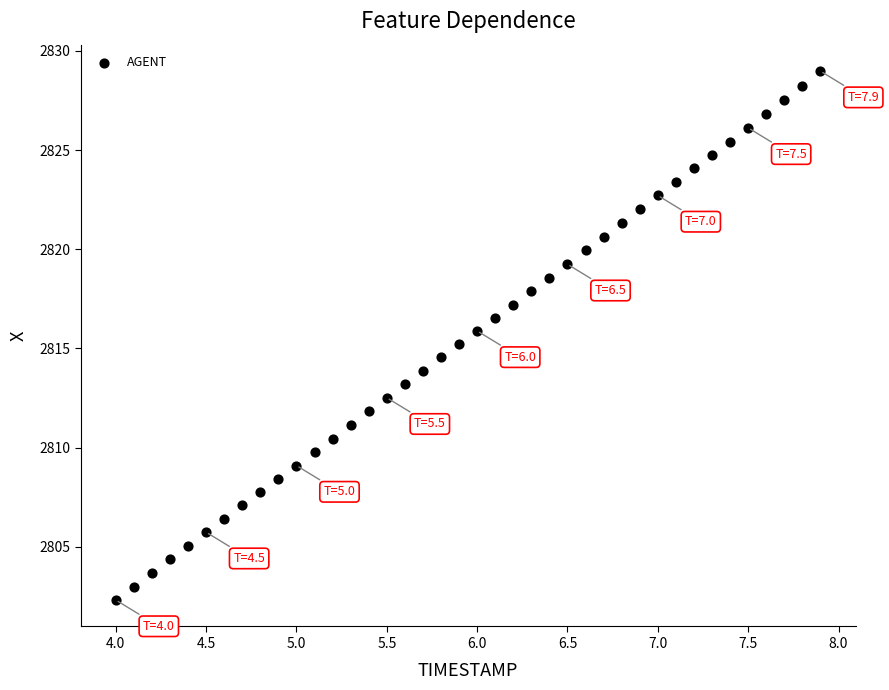

What is the range of X values (max minus min)?

3.9